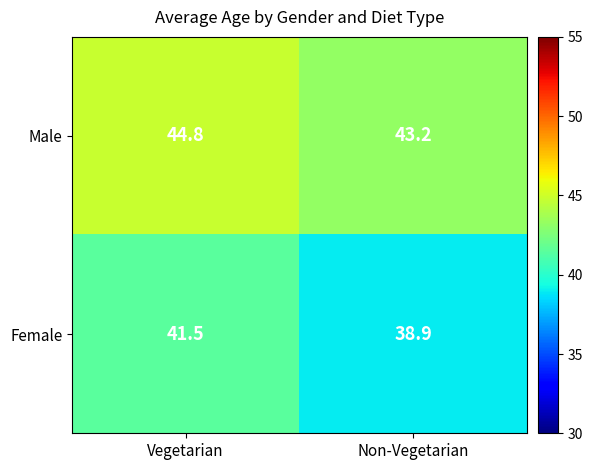

What is the spread (max minus min) of values at Vegetarian?

3.3